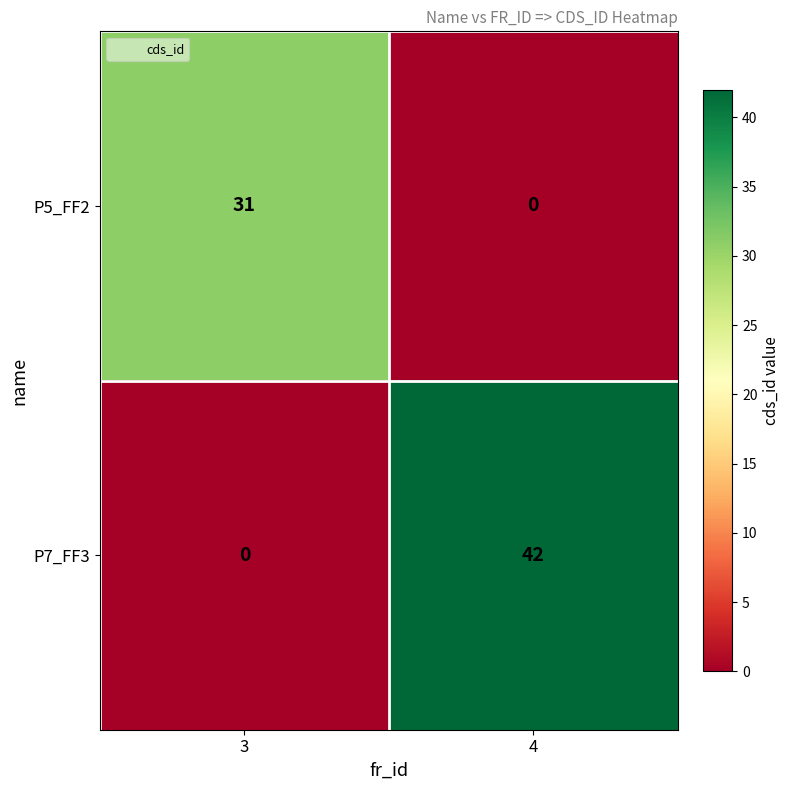

What is the average value of the P5_FF2 series?

16